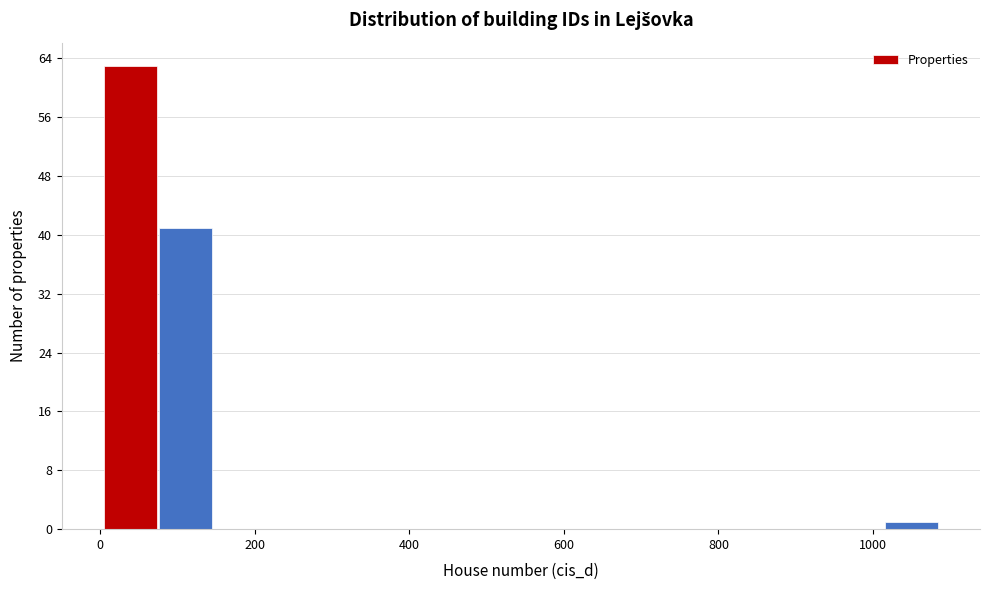

Read against the x-axis, roughly where is the centre of the tallest bar?

40